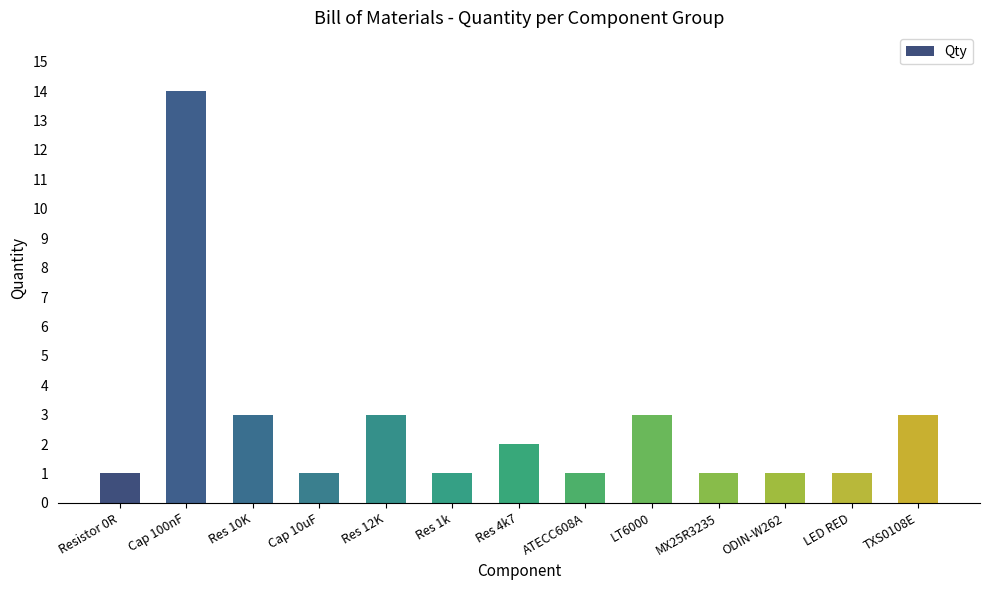

What is the maximum value shown in the chart?

14